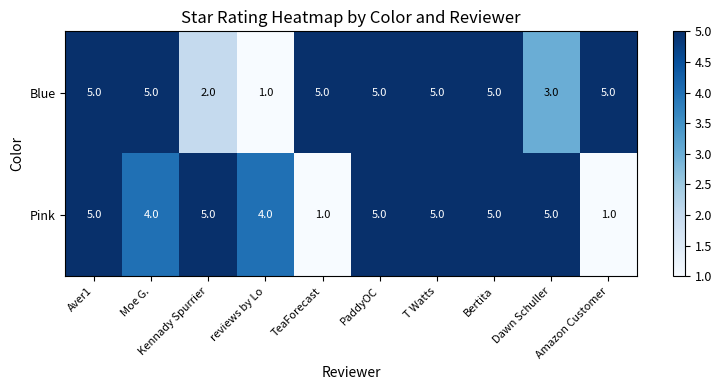

The Blue series shows 3 at PaddyOC. True or false?

False